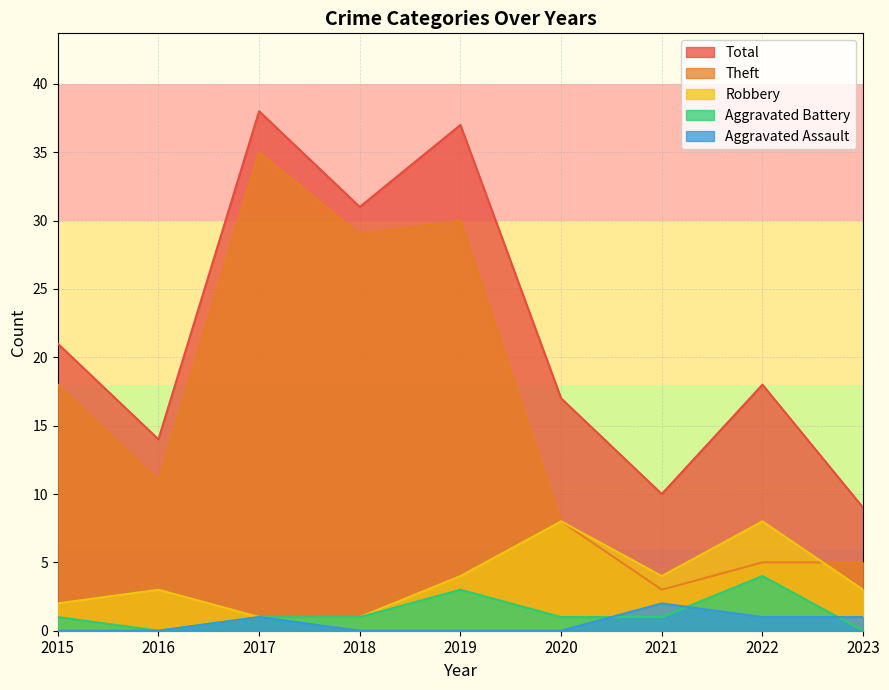

How many values in the Robbery series exceed 3?

4